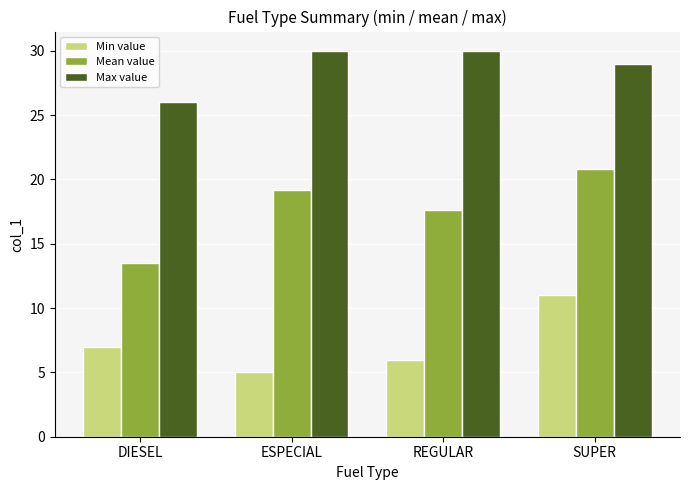

True or false: Max value has a value of 18.8 at REGULAR.

False